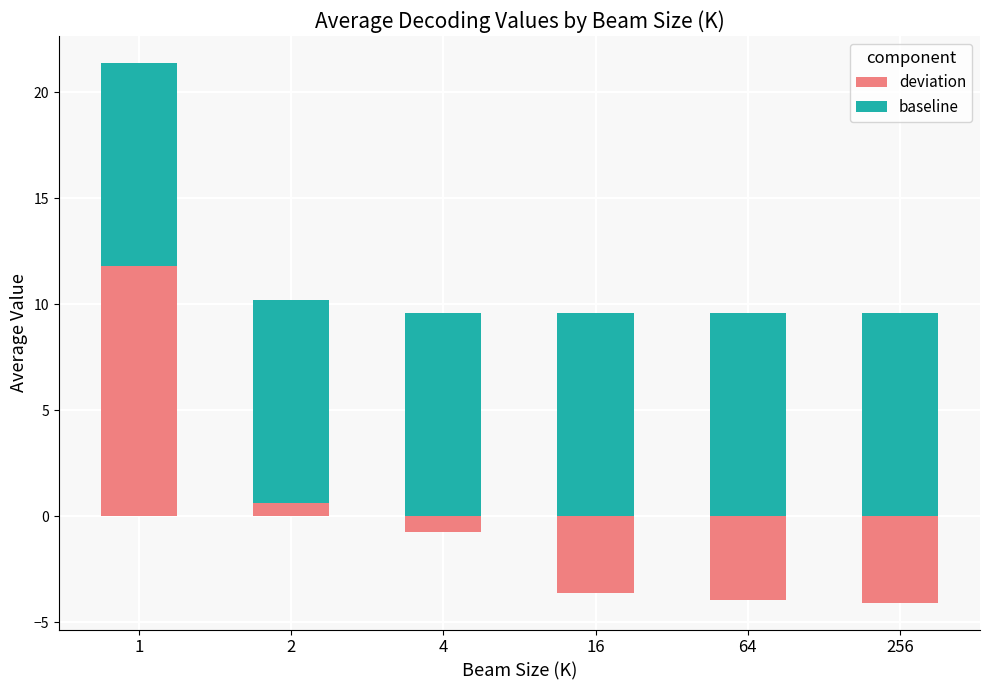

What are all the series names shown in the legend?

deviation, baseline